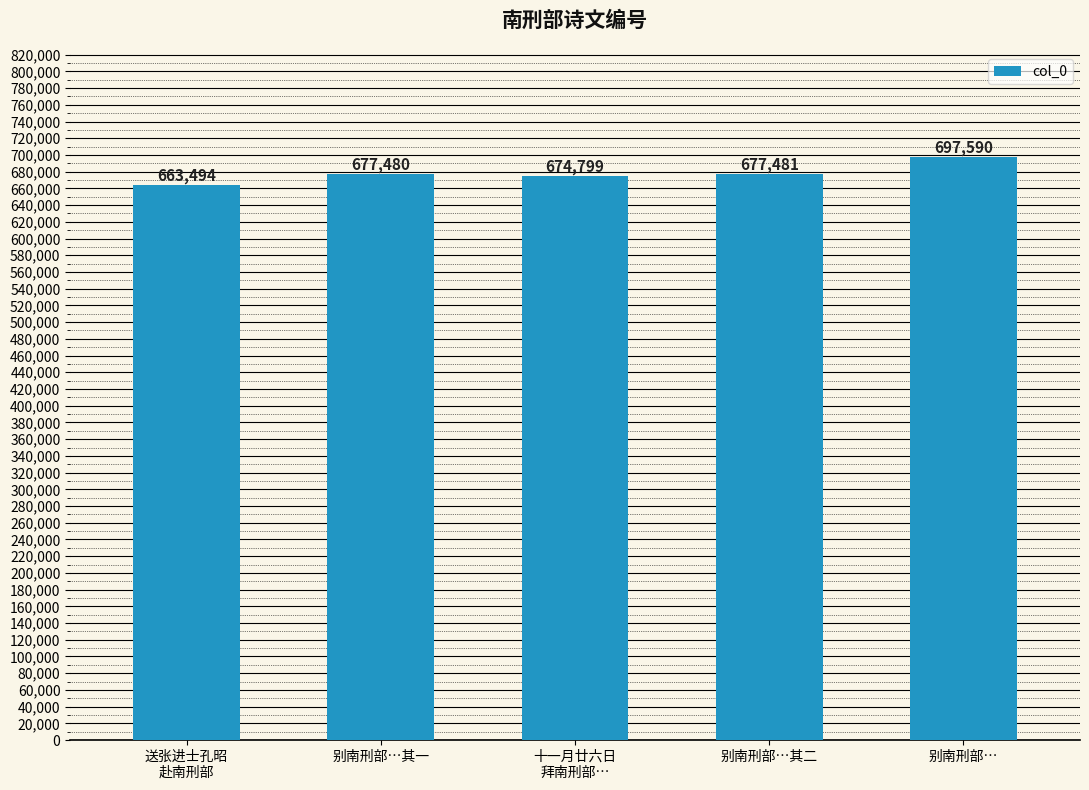

What is the label of the 5th bar from the right?

送张进士孔昭
赴南刑部